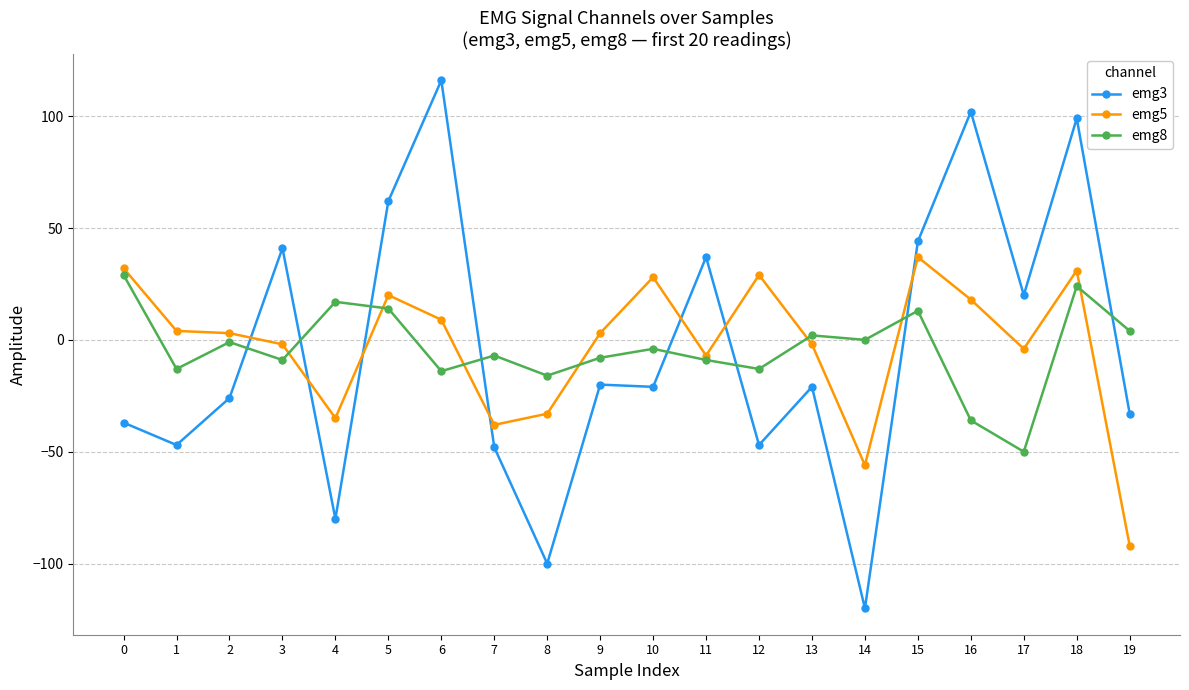

True or false: emg8 and emg5 intersect in this chart.

True